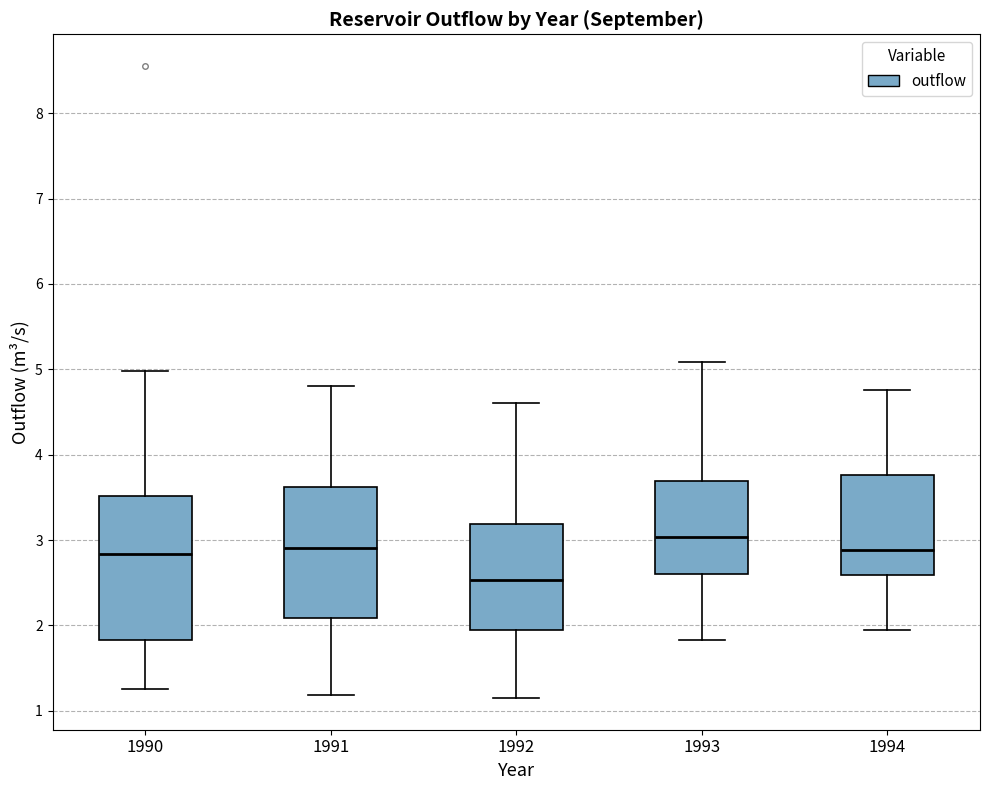

Reading left to right, transcribe this box plot: for each box, give where its median line is, the range the box spans, and where its two whiskers end, as read against the y-axis. The values are not printed on the chart, so give them approximately, as read against the axis.

1990: median 2.8, box 1.8 to 3.5, whiskers 1.3 to 5.0
1991: median 2.9, box 2.1 to 3.6, whiskers 1.2 to 4.8
1992: median 2.5, box 2.0 to 3.2, whiskers 1.1 to 4.6
1993: median 3.0, box 2.6 to 3.7, whiskers 1.8 to 5.1
1994: median 2.9, box 2.6 to 3.8, whiskers 1.9 to 4.8